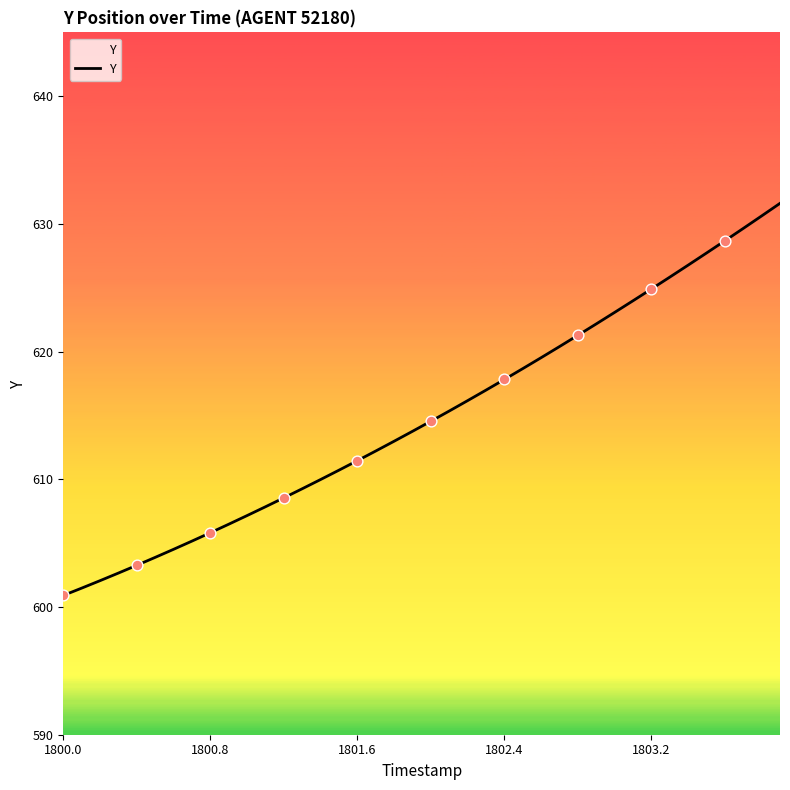

What is the smallest value displayed?

600.9